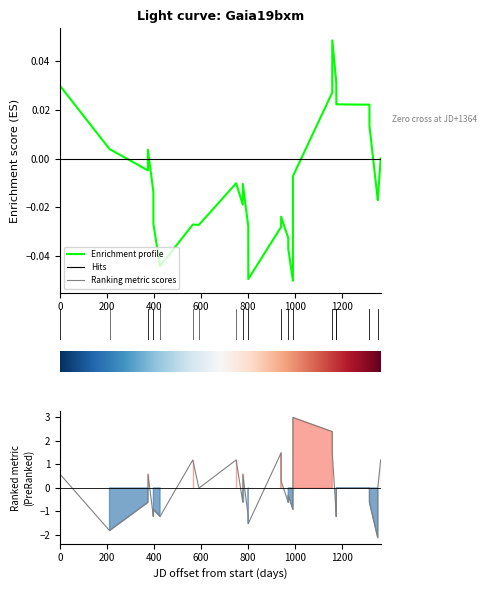

The Enrichment profile series shows -0.0 at 1400. True or false?

True